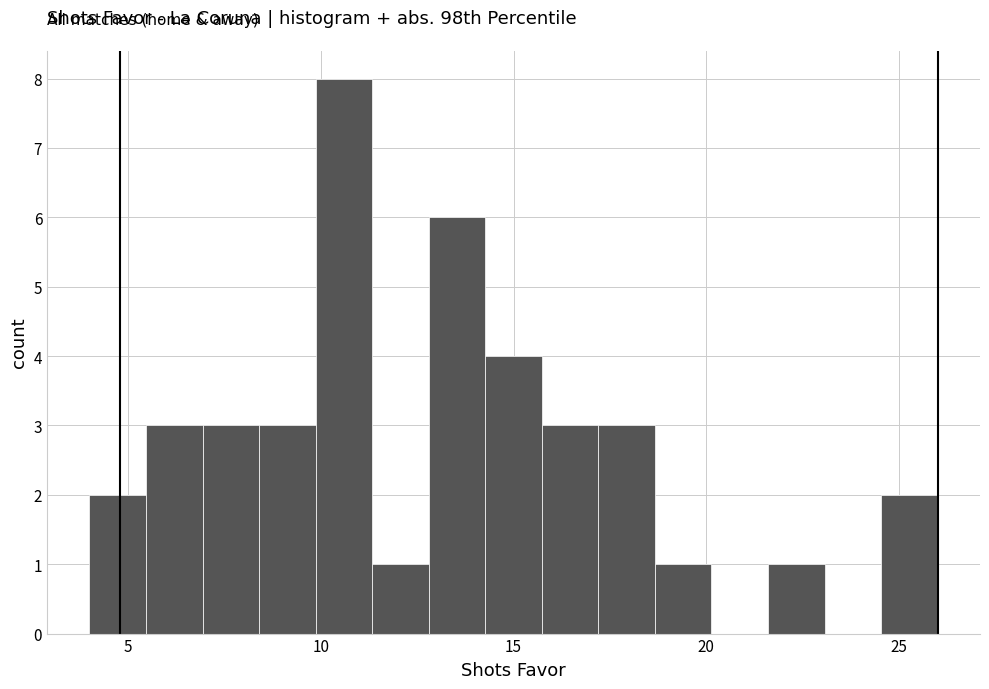

Read against the x-axis, roughly where is the centre of the tallest bar?

10.5